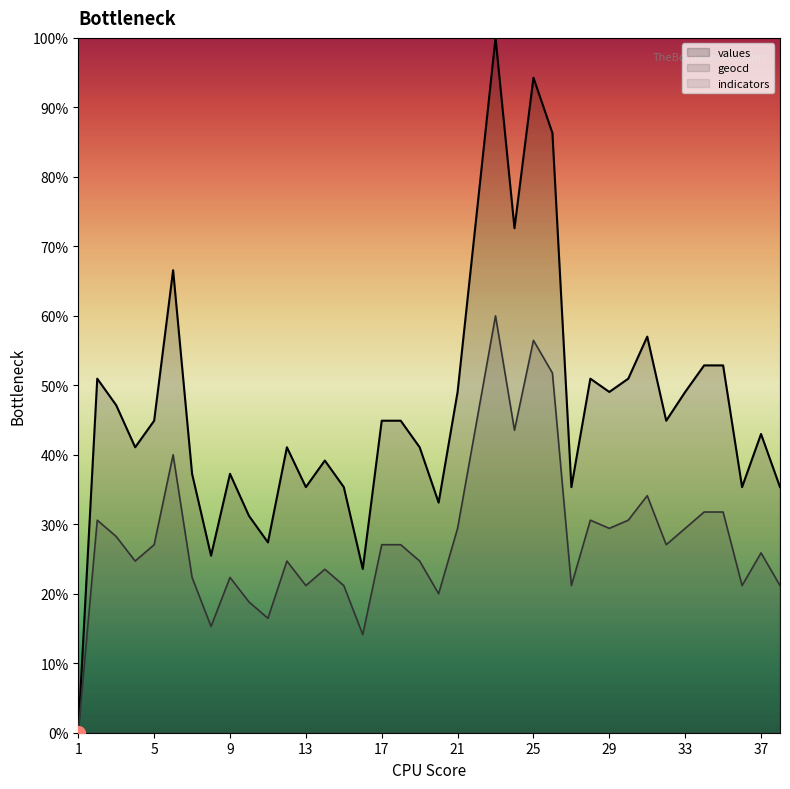

The geocd series shows 16.5 at 11. True or false?

True